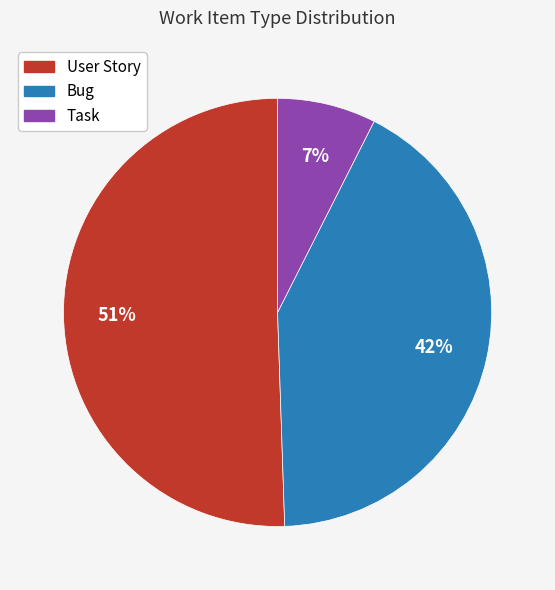

To the nearest percent, what is the average slice percentage?

33%